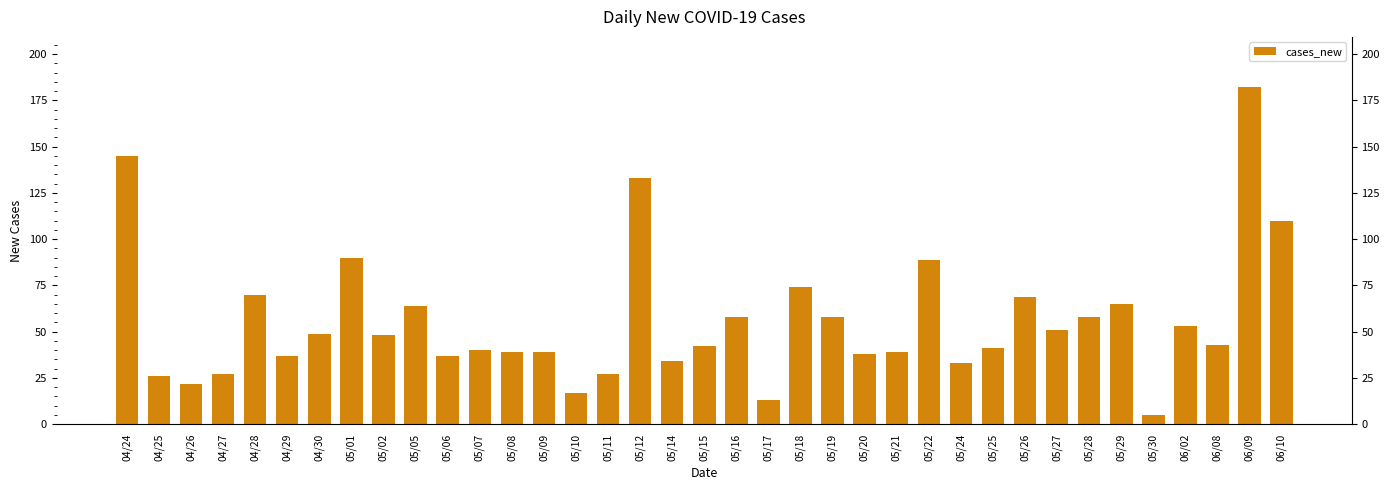

Where does the data first go above 43?

04/24